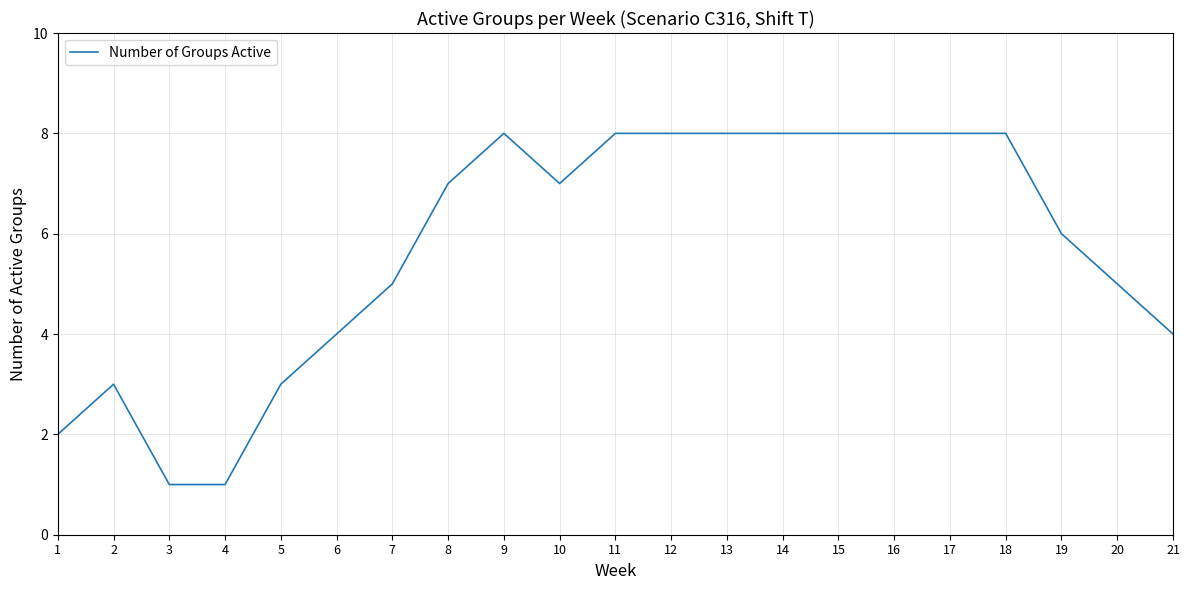

What is the greatest value displayed?

8